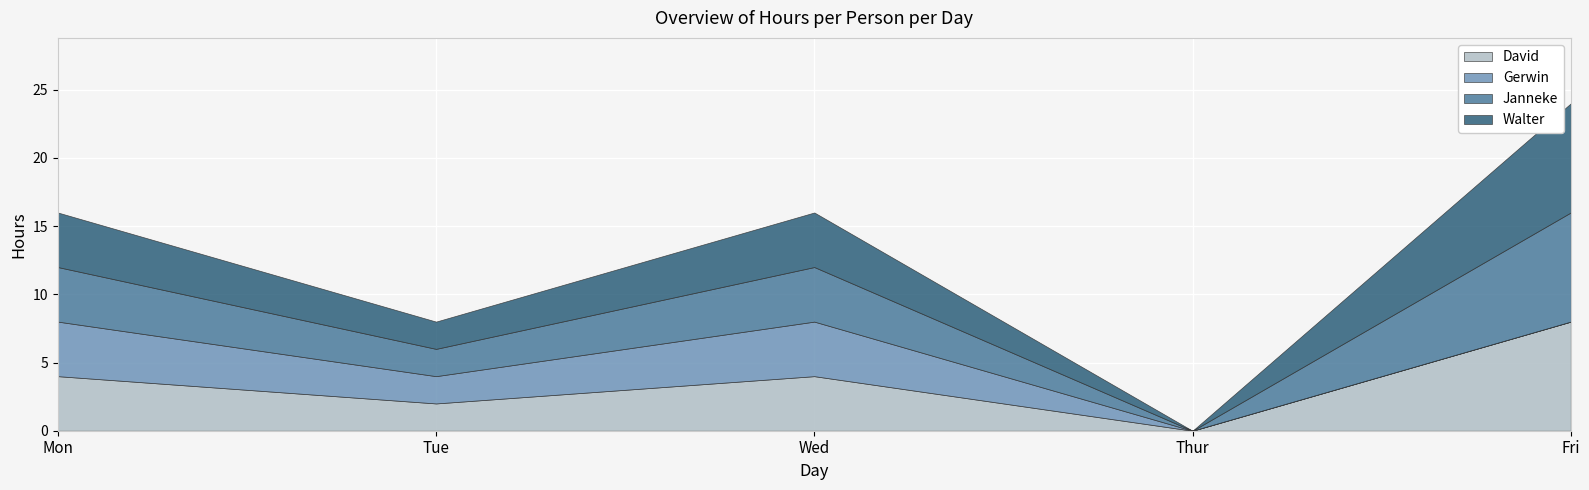

True or false: Walter and Janneke cross at least once.

False